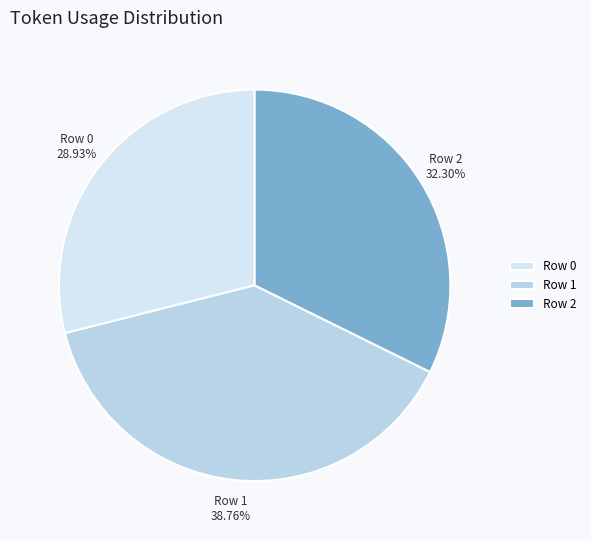

To the nearest percent, what is the average slice percentage?

33%